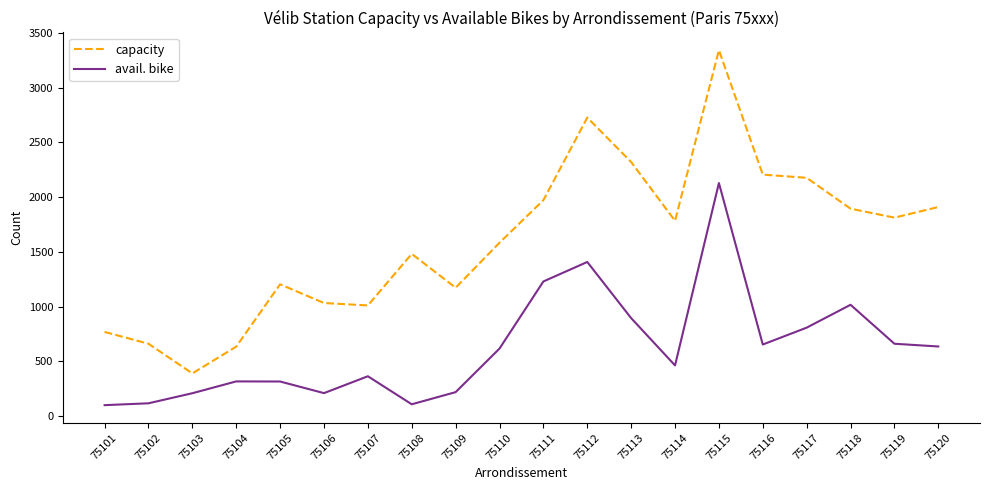

What are all the series names shown in the legend?

capacity, avail. bike